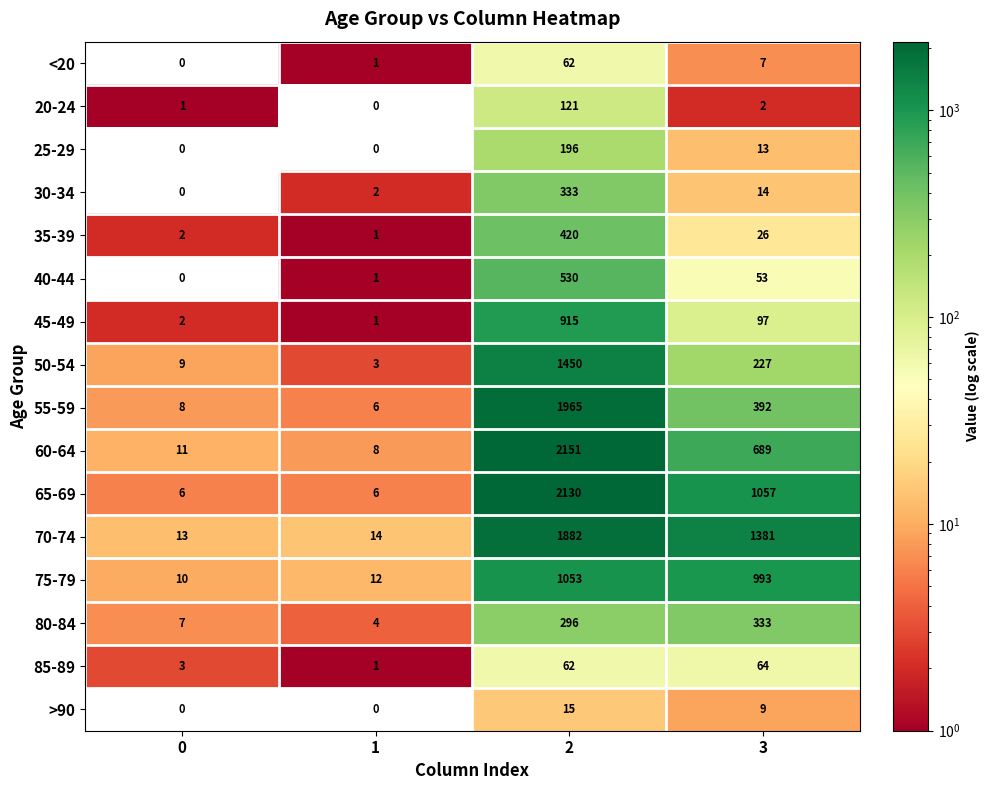

What is the greatest value displayed?

2151